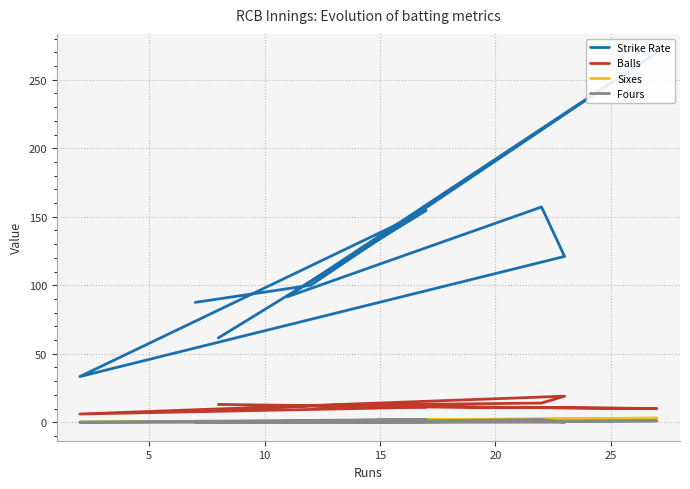

In Strike Rate, how many points are higher than both neighbors (excluding endpoints)?

3